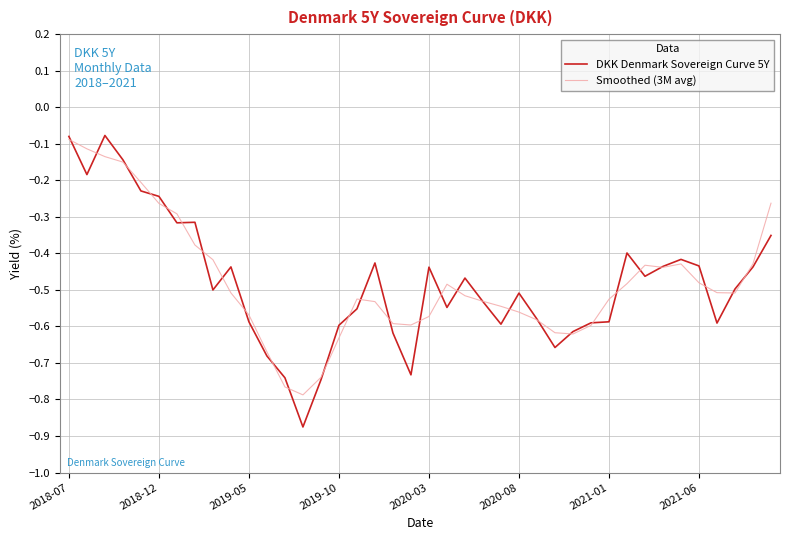

Which series has the widest spread of values?

DKK Denmark Sovereign Curve 5Y